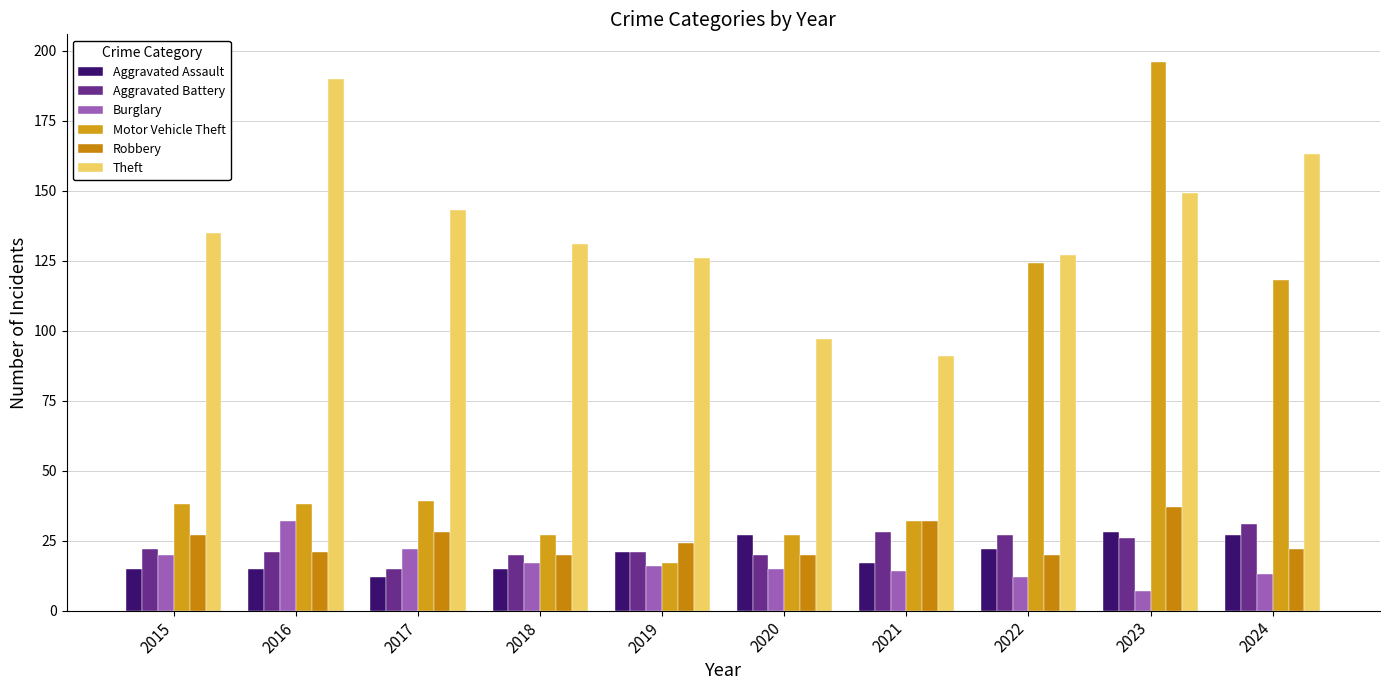

How many data points does each series have?

10